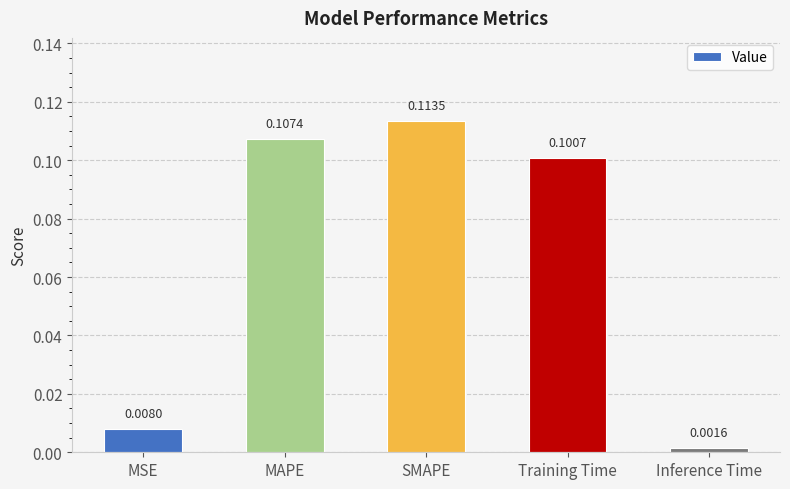

At which category does the chart reach its minimum across all series?

Inference Time